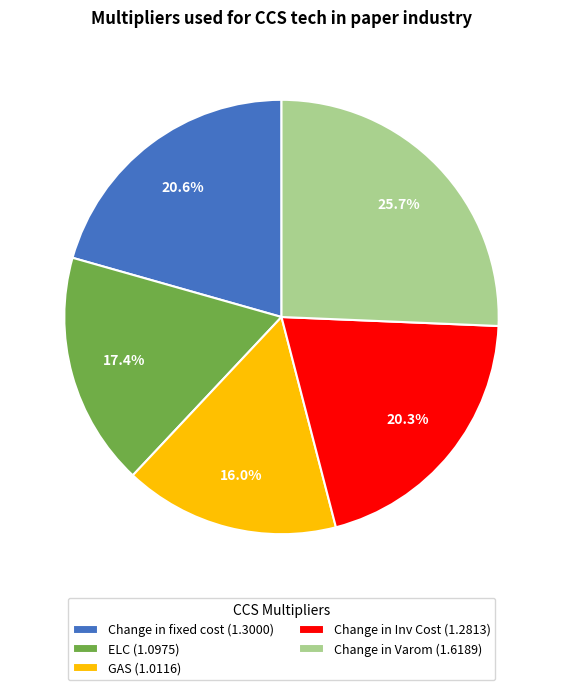

Does Change in fixed cost account for over 50% of the chart?

No